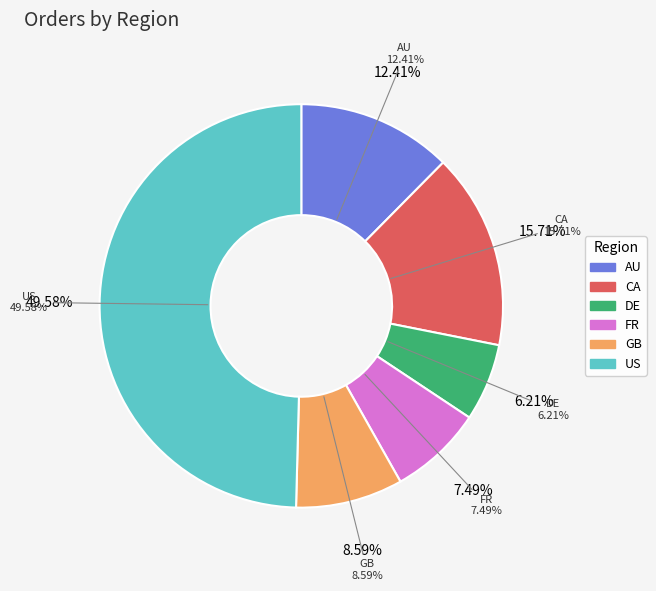

The US slice represents 50% of the pie. True or false?

True